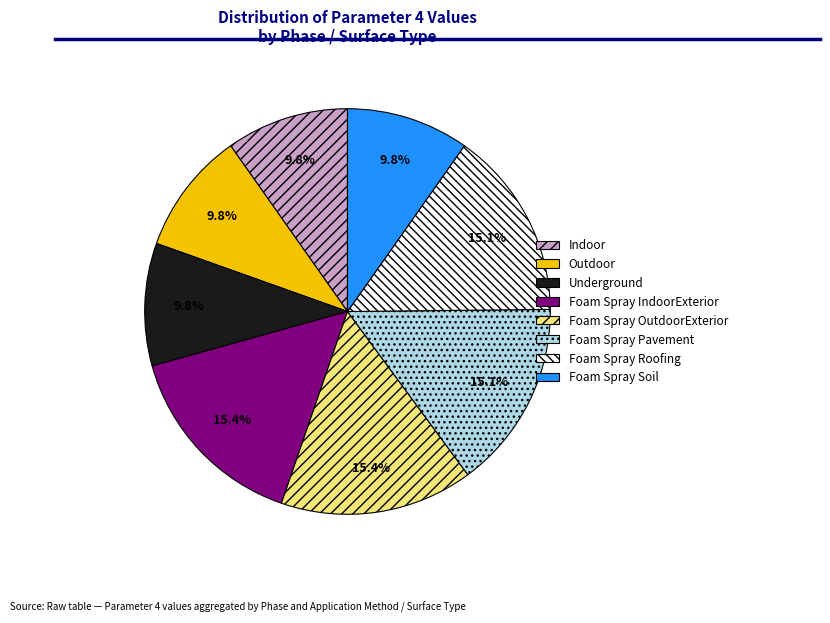

What percentage is the Foam Spray Roofing slice, to the nearest percent?

15%